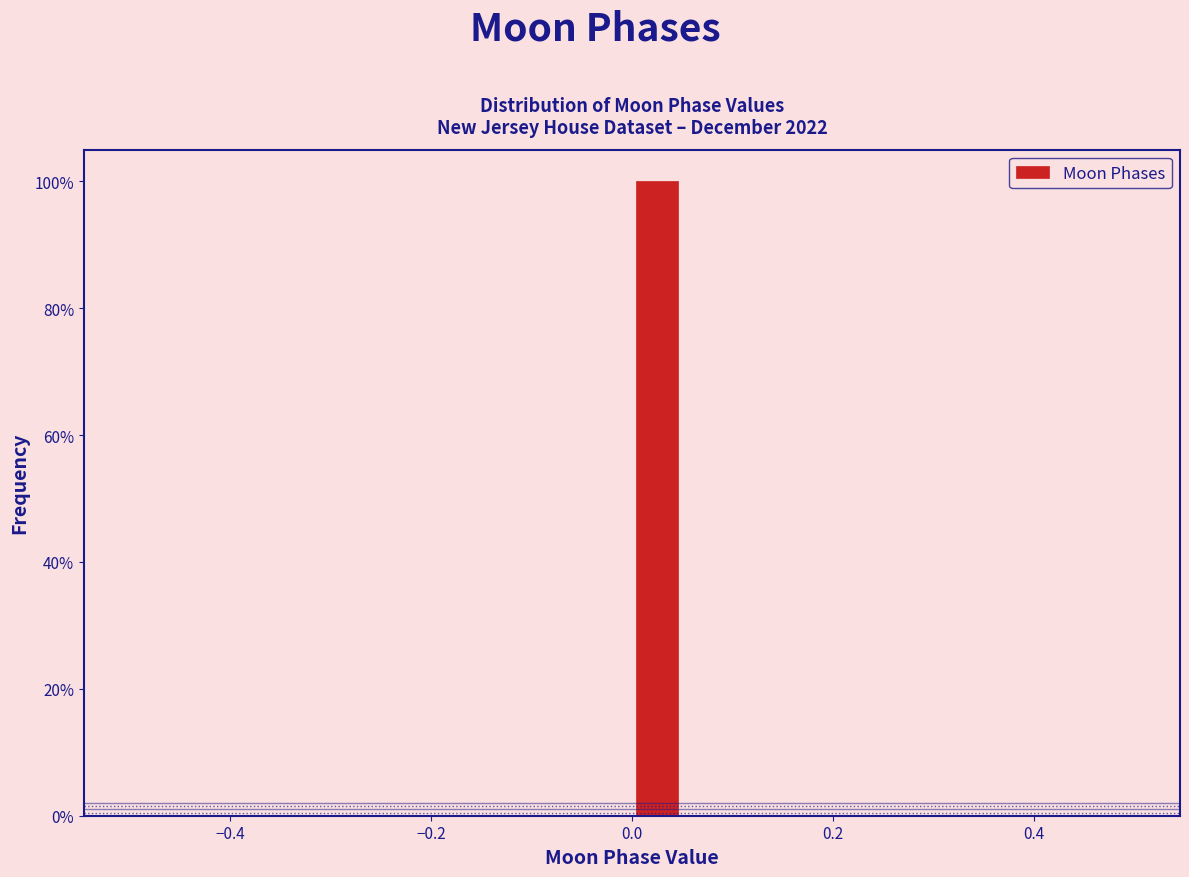

Around what value on the x-axis is the tallest bar? Give the approximate position of its centre, as read against the axis.

0.02